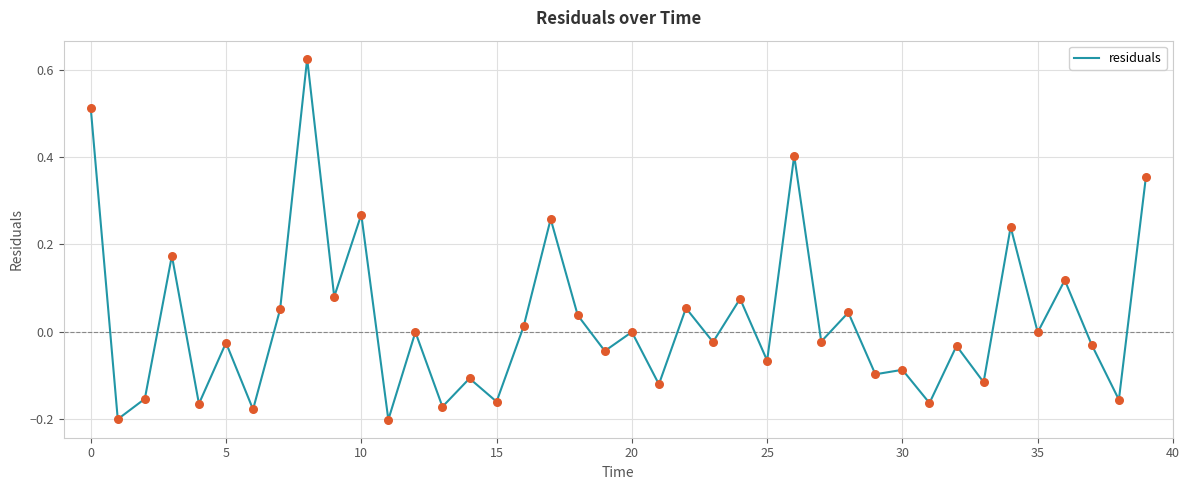

What is the difference between the maximum and minimum values?

0.8